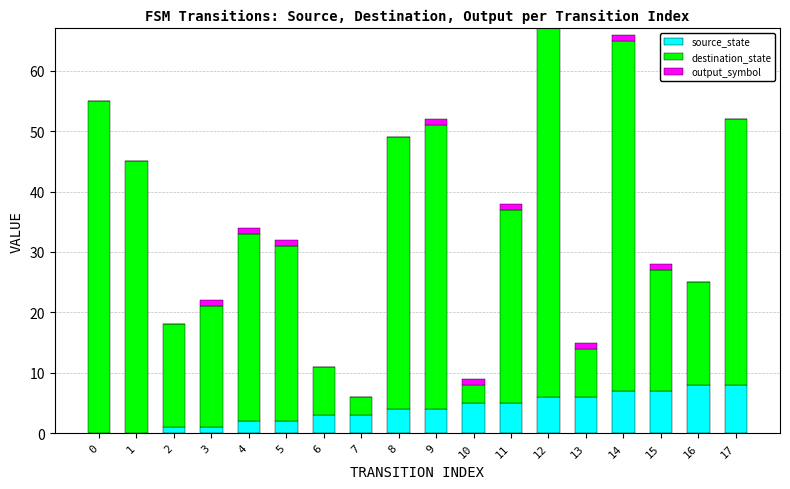

The value of source_state at 9 is 4. True or false?

True